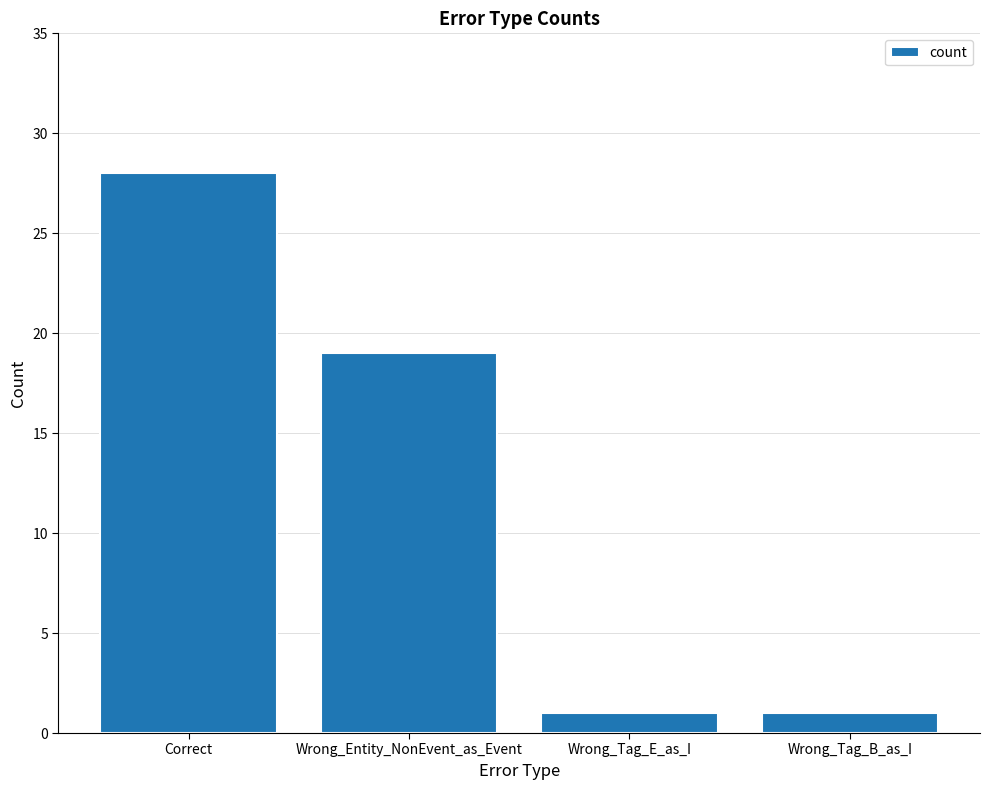

At which label does the data first exceed 19?

Correct